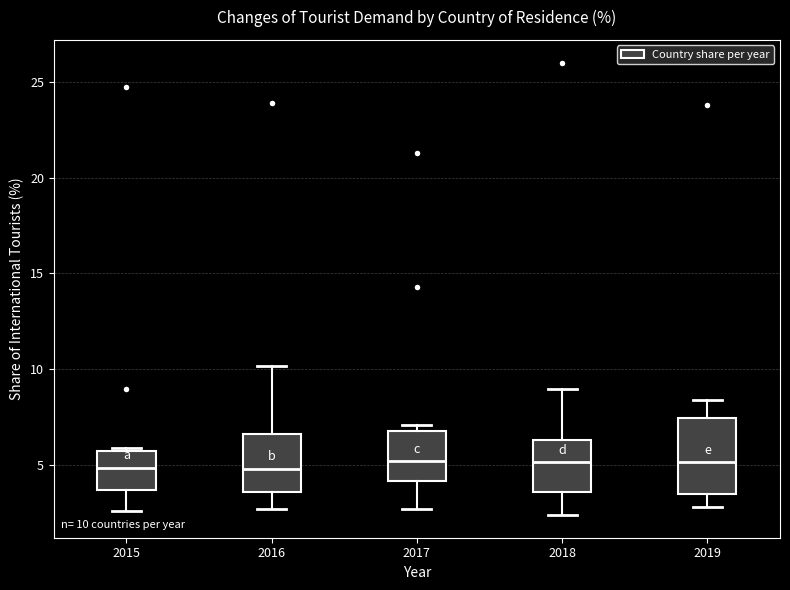

Which box is the tallest, from its lower edge to its upper edge?

2019